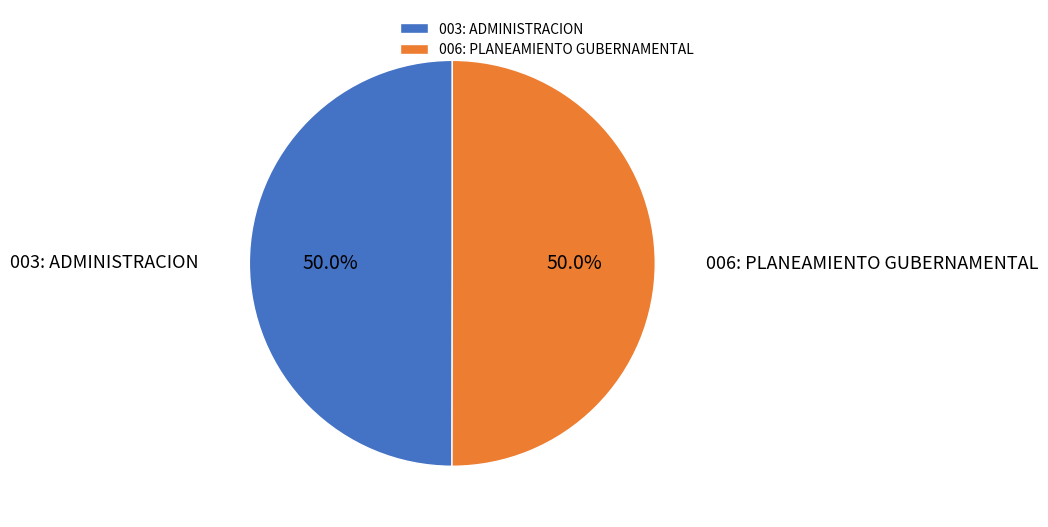

What is the ratio of the value at 003: ADMINISTRACION to the value at 006: PLANEAMIENTO GUBERNAMENTAL?

1.0